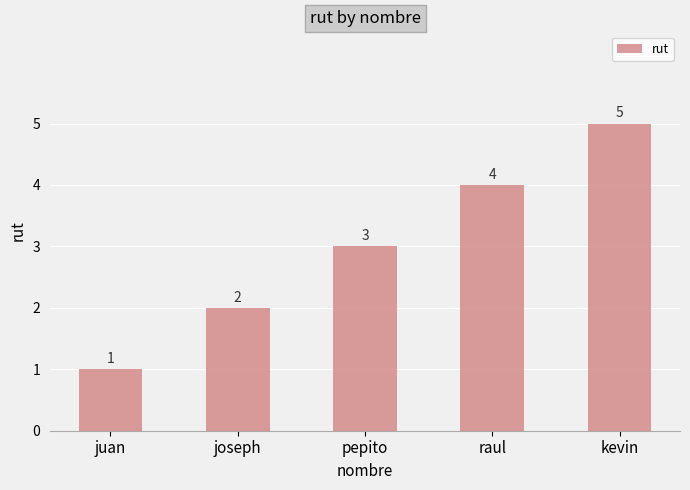

What value does the data have at pepito?

3